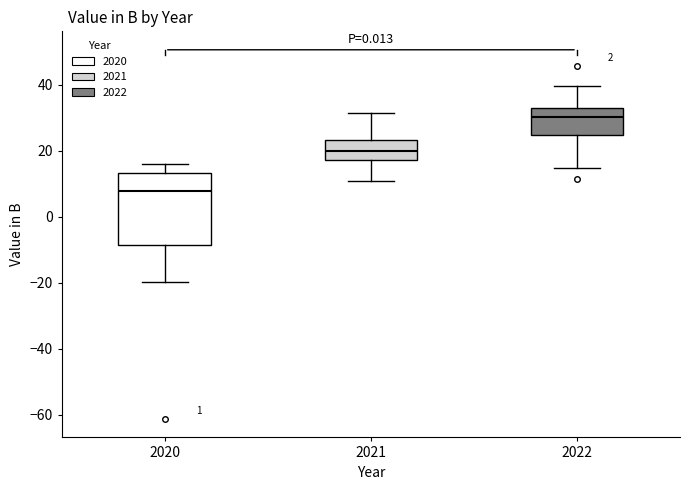

Reading left to right, transcribe this box plot: for each box, give where its median line is, the range the box spans, and where its two whiskers end, as read against the y-axis. The values are not printed on the chart, so give them approximately, as read against the axis.

2020: median 8, box -8 to 14, whiskers -20 to 16
2021: median 20, box 18 to 24, whiskers 10 to 32
2022: median 30, box 24 to 32, whiskers 14 to 40